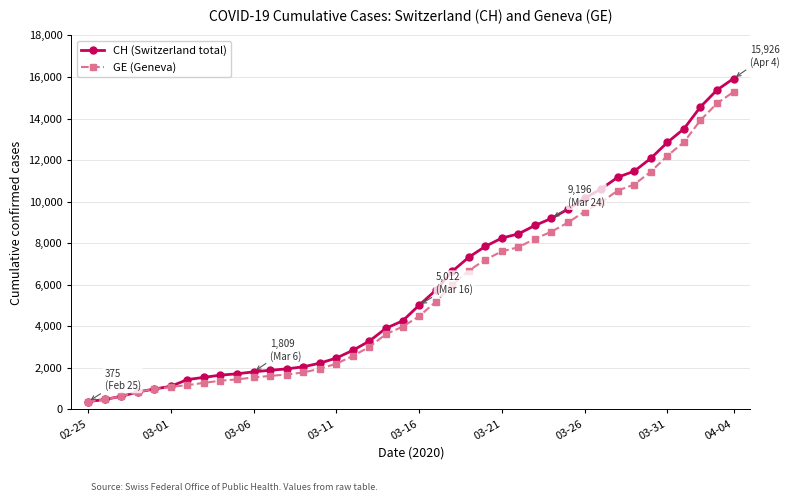

What is the minimum value for GE (Geneva)?

375